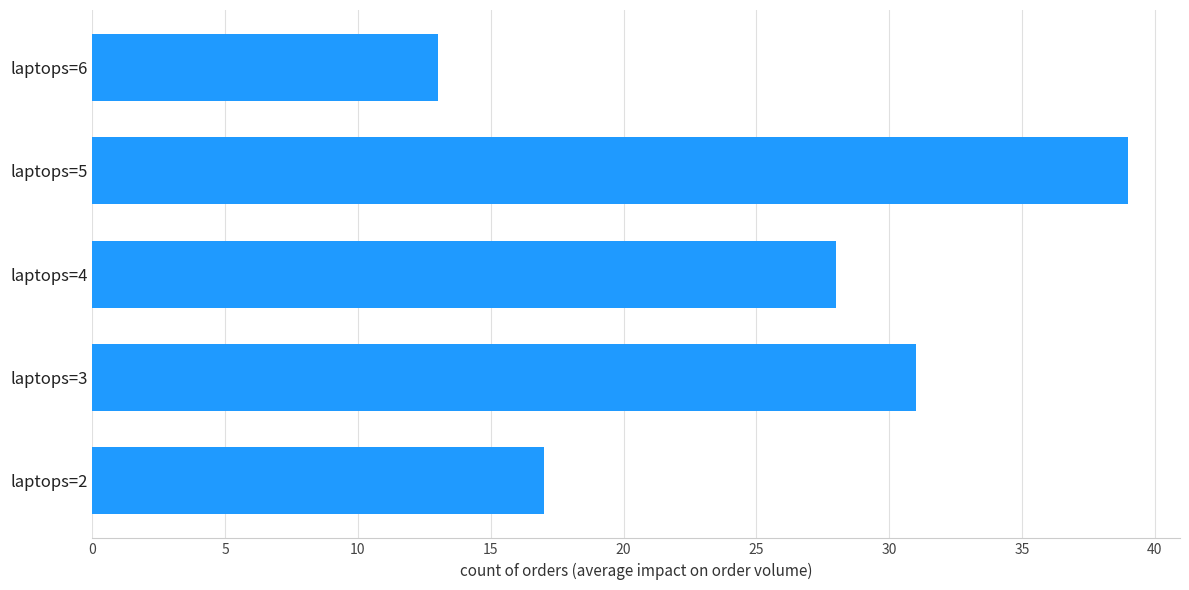

How many values are below 28?

2